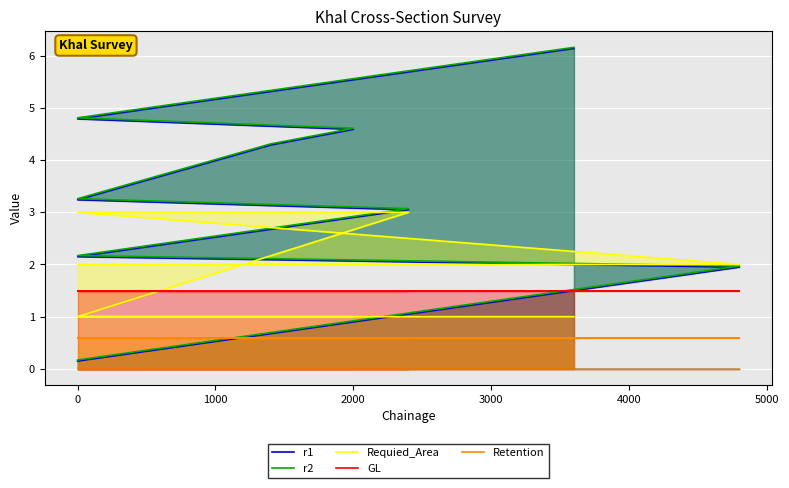

Which series has the widest spread of values?

r1